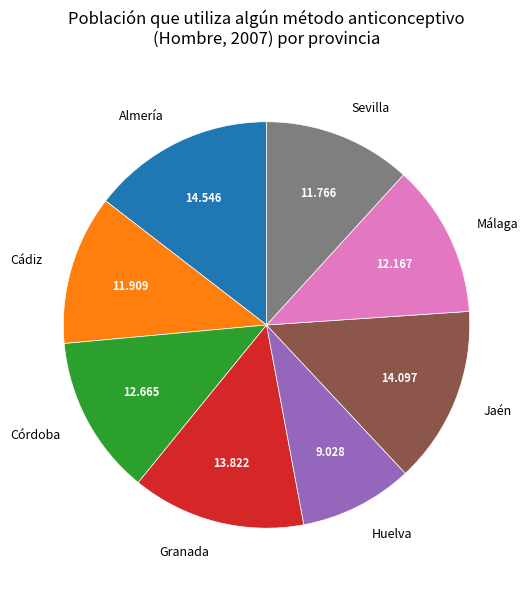

Is there any slice that represents more than half of the pie?

No